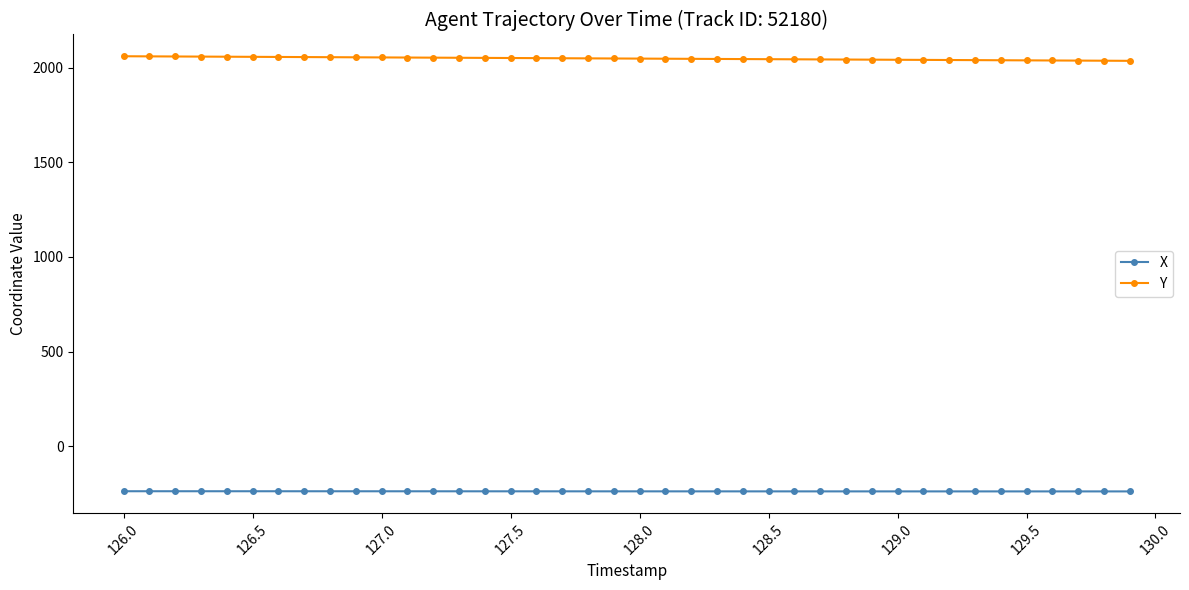

Which series has the largest total across all categories?

Y